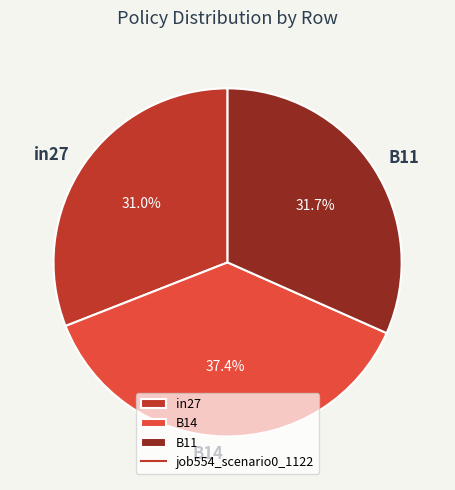

Which category has the smallest portion of the pie?

in27